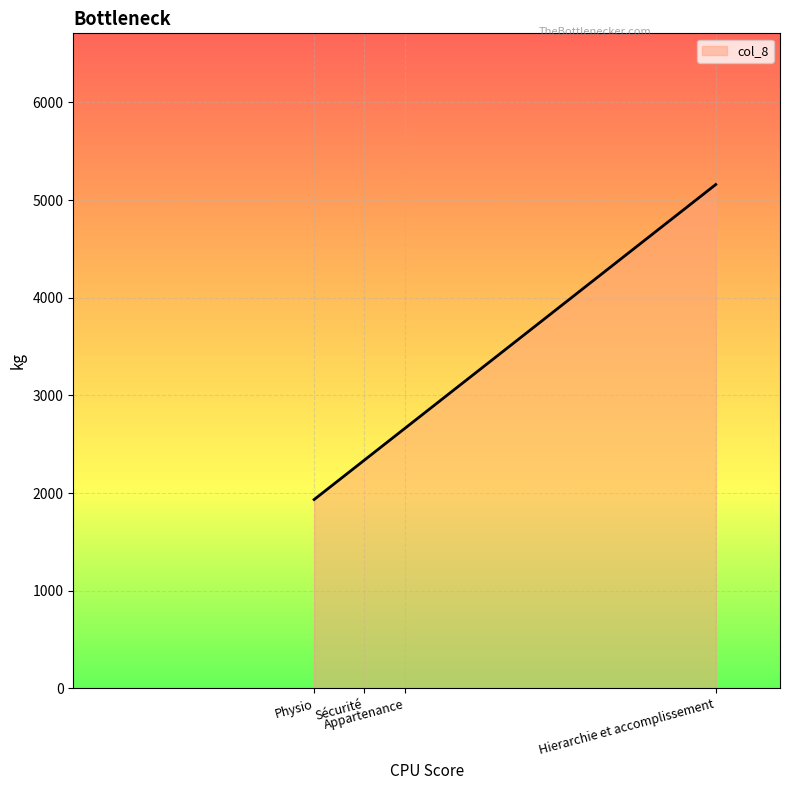

What is the smallest value displayed?

1934.1